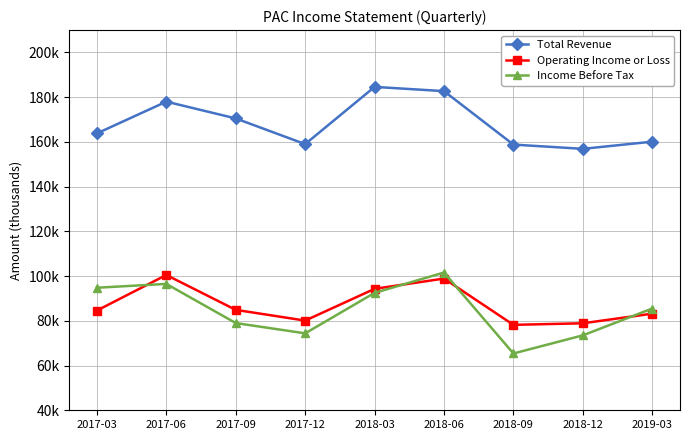

What is the approximate value of Total Revenue at 2018-06, to the nearest 50?

182700